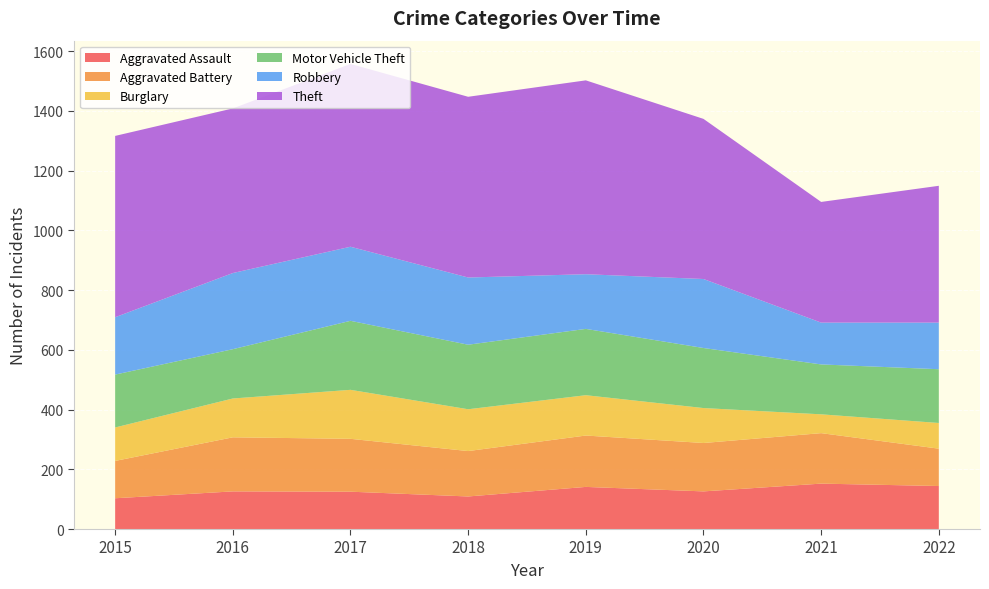

Reading left to right, what are all the values shown in this chart?

Aggravated Assault: 2015=103	2016=126	2017=125	2018=109	2019=141	2020=126	2021=152	2022=144
Aggravated Battery: 2015=125	2016=181	2017=177	2018=152	2019=172	2020=162	2021=169	2022=125
Burglary: 2015=112	2016=130	2017=164	2018=140	2019=135	2020=117	2021=63	2022=86
Motor Vehicle Theft: 2015=177	2016=165	2017=231	2018=216	2019=222	2020=201	2021=167	2022=180
Robbery: 2015=192	2016=255	2017=248	2018=225	2019=183	2020=231	2021=140	2022=156
Theft: 2015=607	2016=551	2017=612	2018=605	2019=649	2020=536	2021=404	2022=458